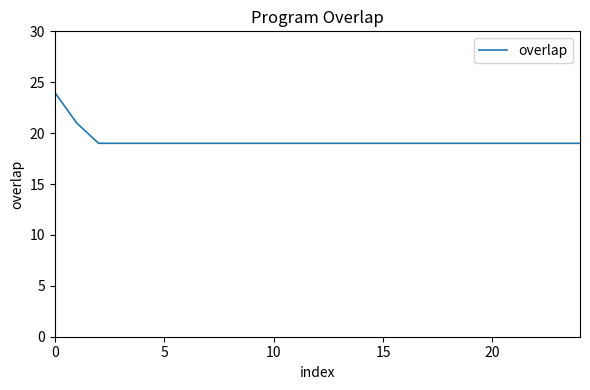

What is the minimum value shown in the chart?

19